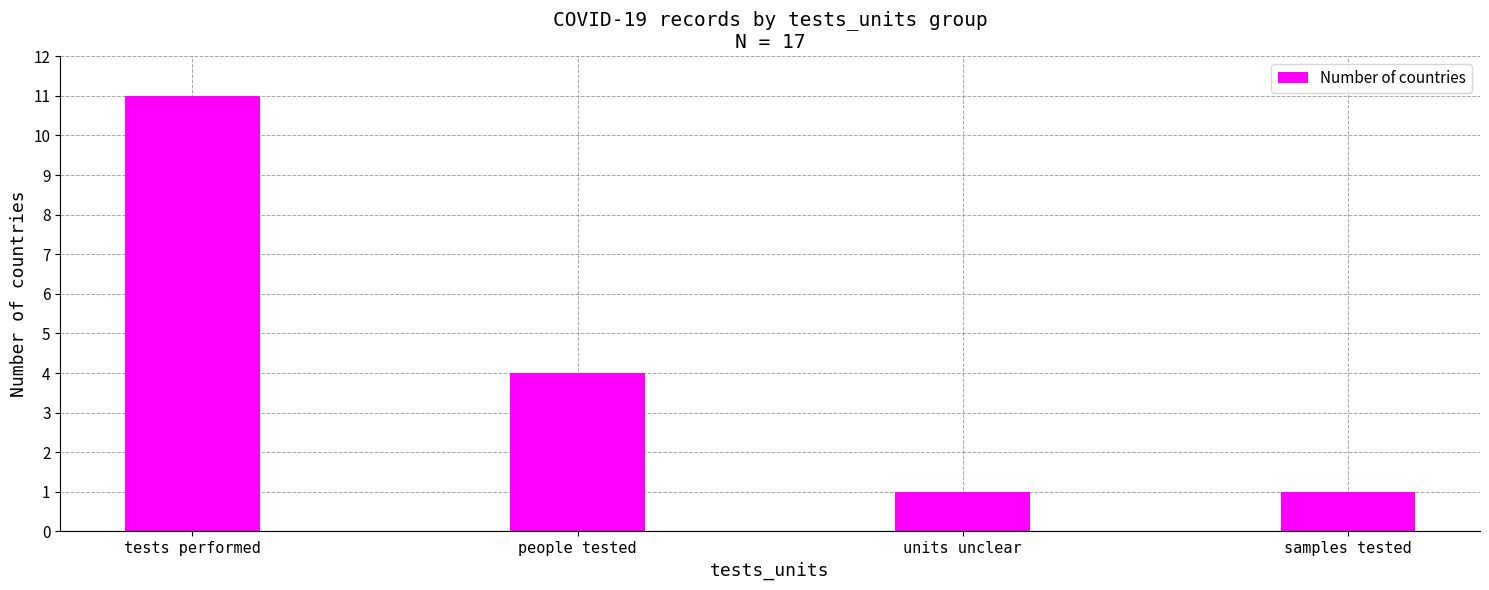

The value at people tested is 2. True or false?

False